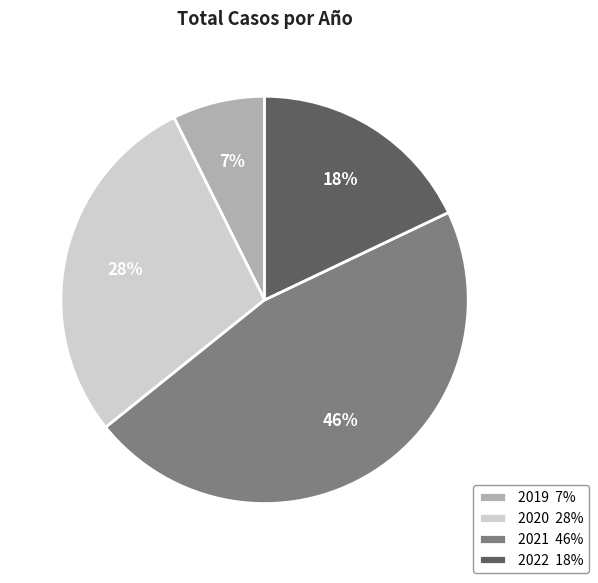

Rank the categories by value from lowest to highest.

2019, 2022, 2020, 2021